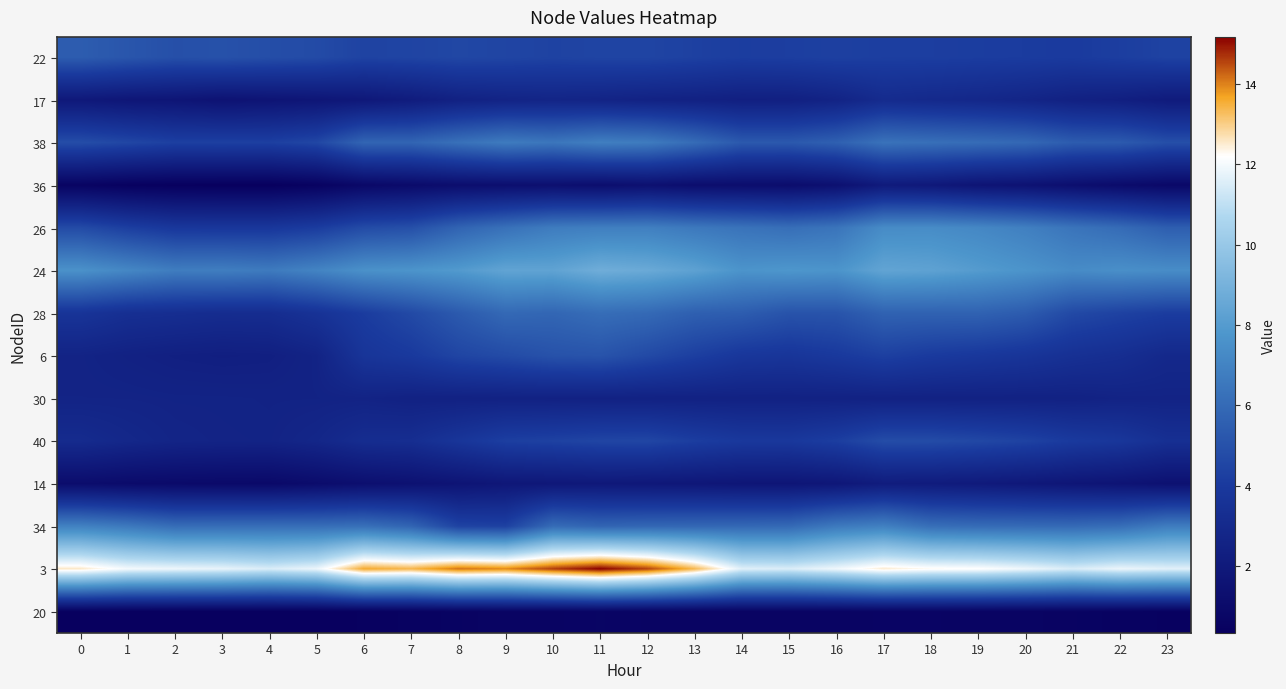

What is the total value across all series at 13?

67.1